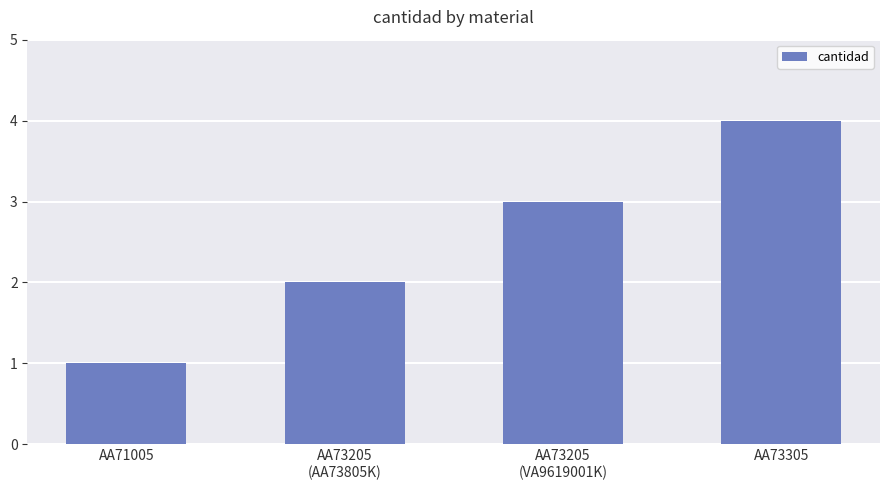

What is the difference between the second highest and second lowest values?

1